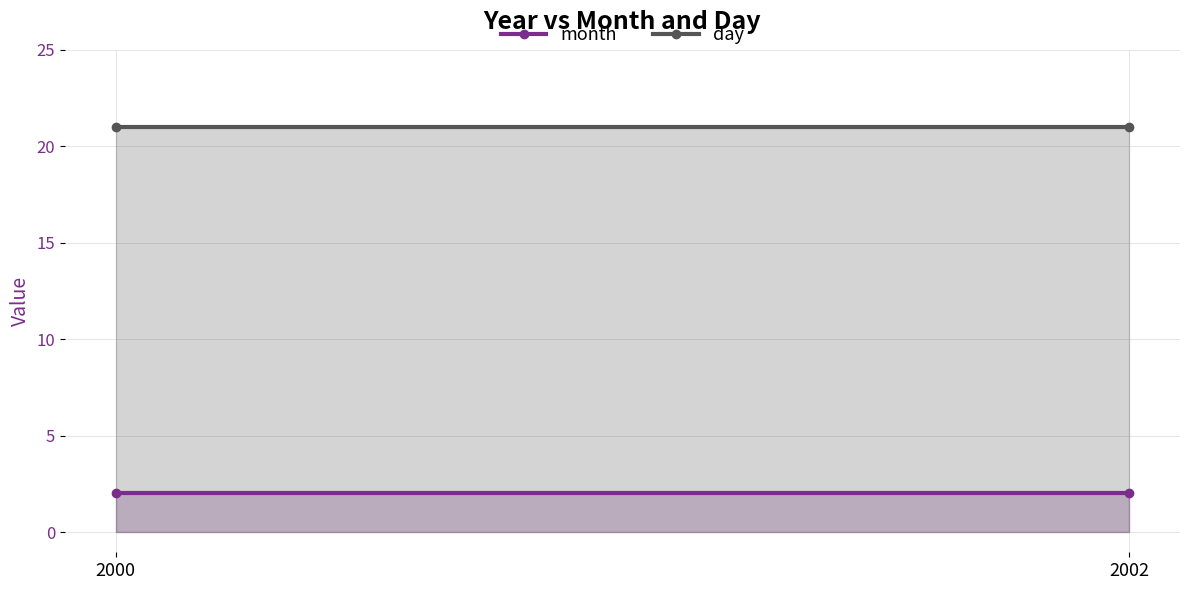

At 2000, list the series in order from smallest to largest.

month, day